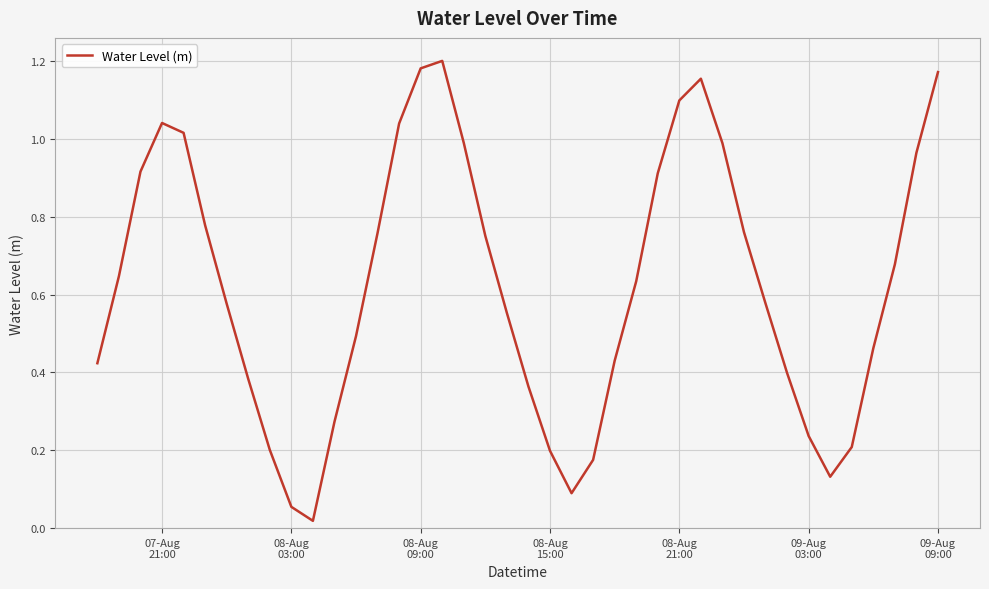

What is the difference between the second highest and minimum values?

1.2